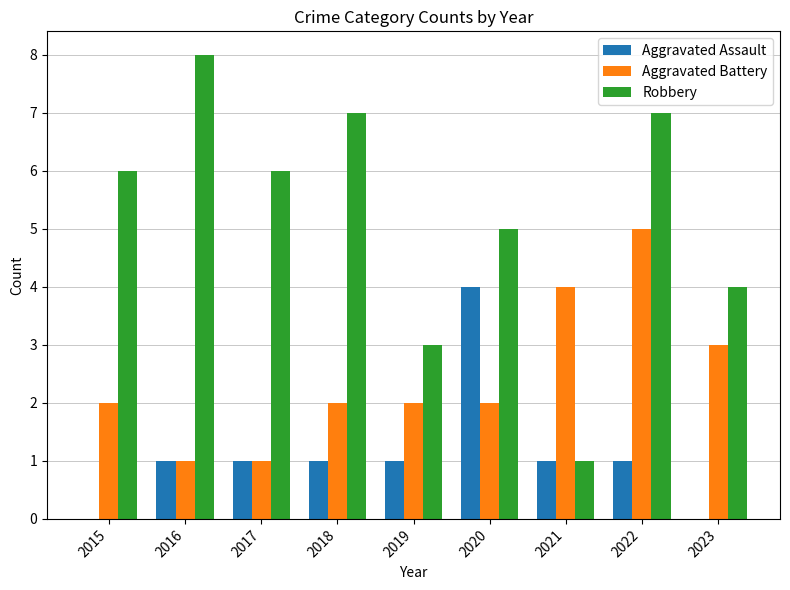

What are all the series names shown in the legend?

Aggravated Assault, Aggravated Battery, Robbery